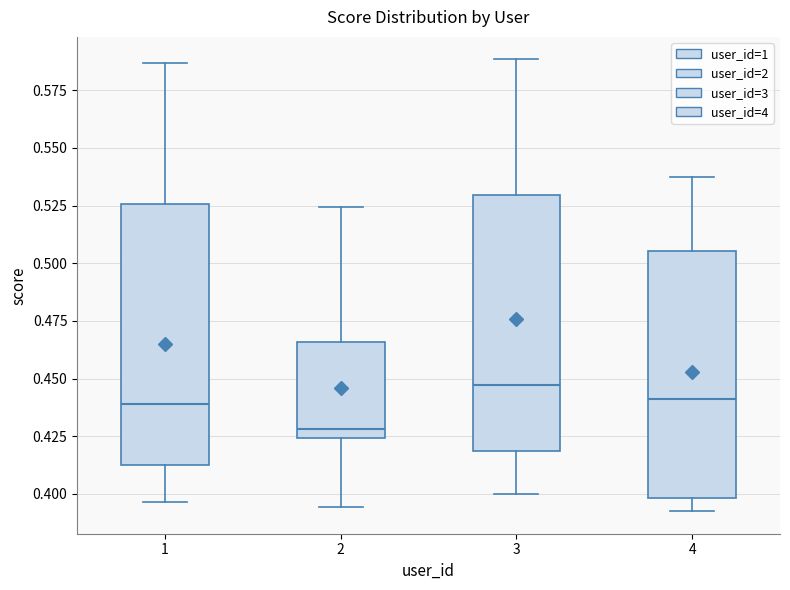

Reading left to right, read every box against the y-axis: the position of its median line, the range the box covers, and the ends of its whiskers. The values are not printed on the chart, so give them approximately, as read against the axis.

1: median 0.440, box 0.410 to 0.525, whiskers 0.395 to 0.585
2: median 0.430, box 0.425 to 0.465, whiskers 0.395 to 0.525
3: median 0.445, box 0.420 to 0.530, whiskers 0.400 to 0.590
4: median 0.440, box 0.400 to 0.505, whiskers 0.390 to 0.535